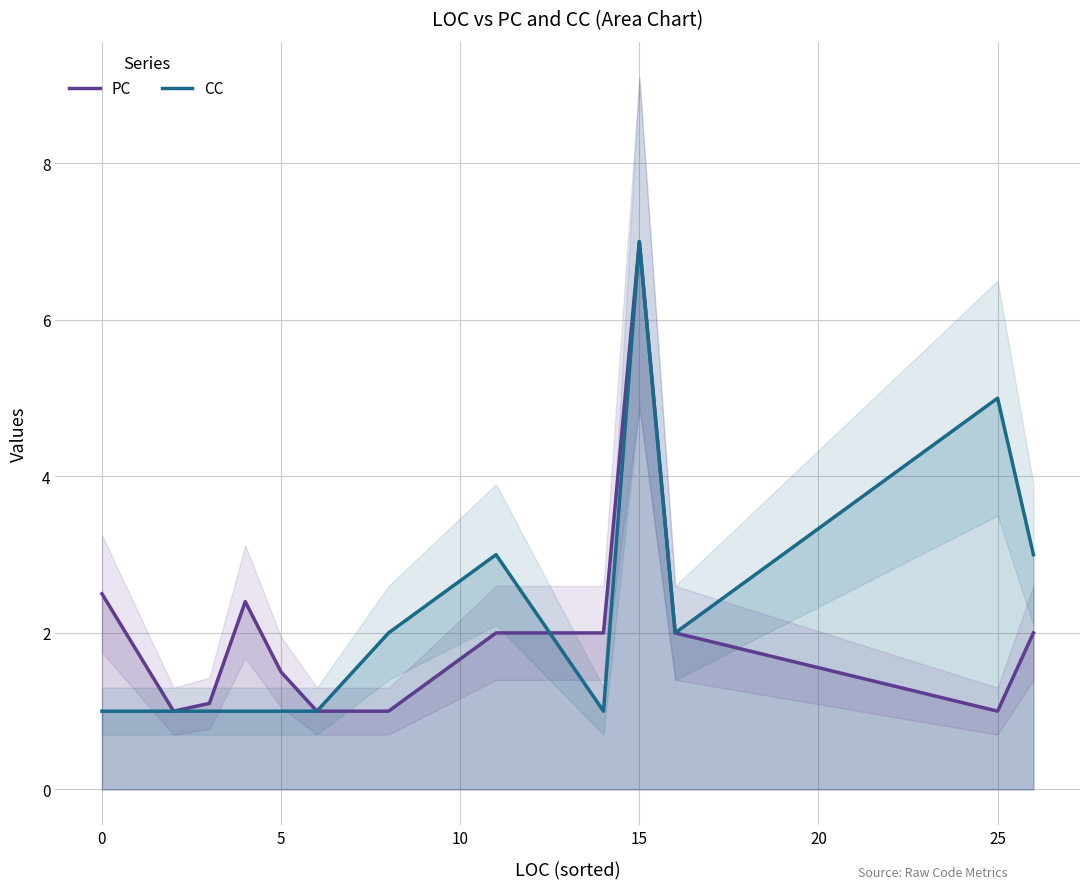

What is the greatest value displayed?

7.0